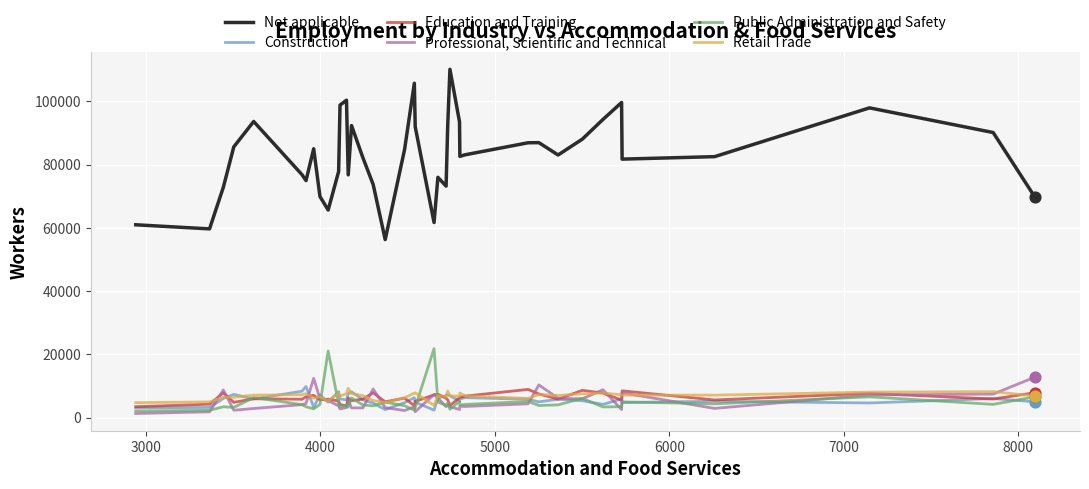

Which series has the largest total across all categories?

Not applicable